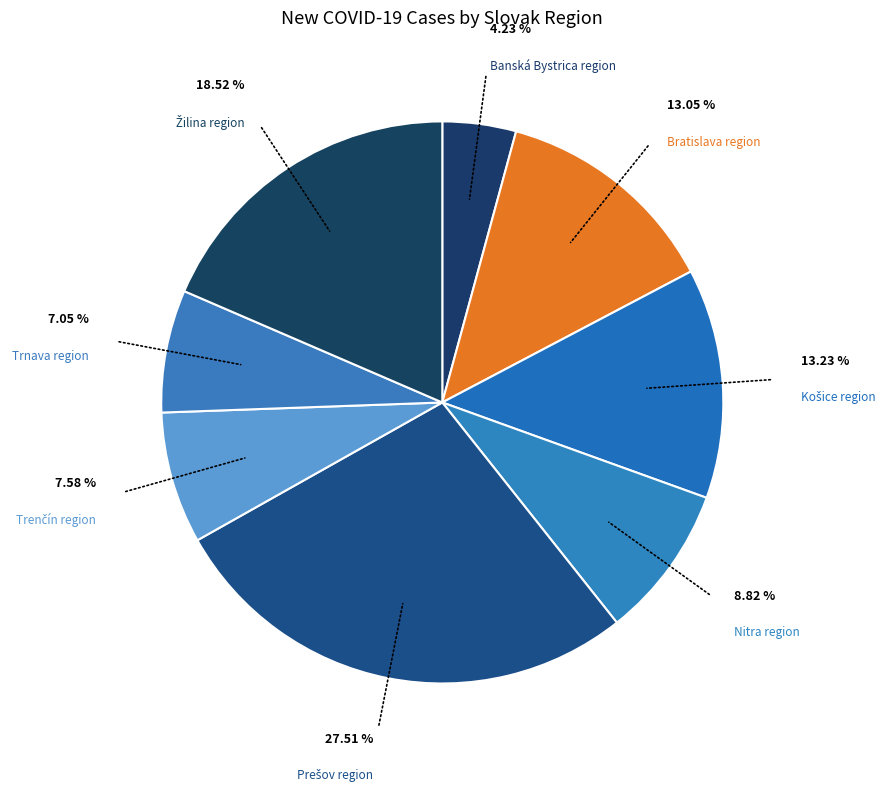

Count the number of slices in the pie.

8